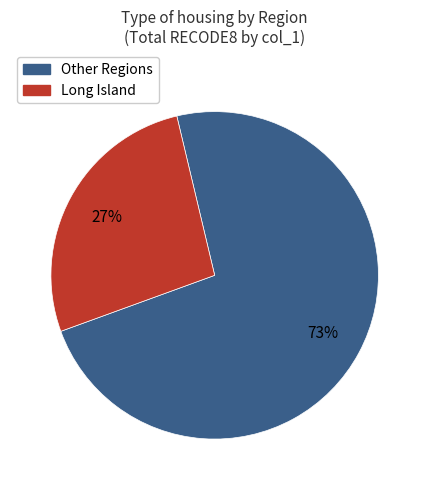

To the nearest percent, what is the difference between the largest and smallest slice percentages?

46%